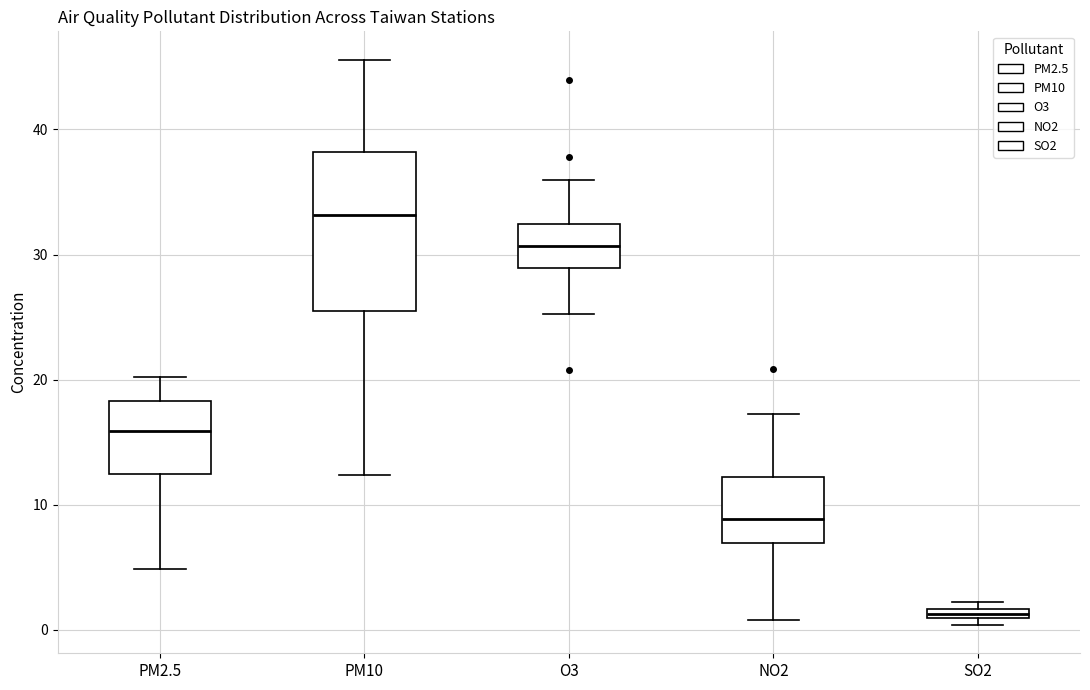

Where does the lower whisker of the box for PM10 end on the y-axis? The values are not printed on the chart, so give them approximately, as read against the axis.

12